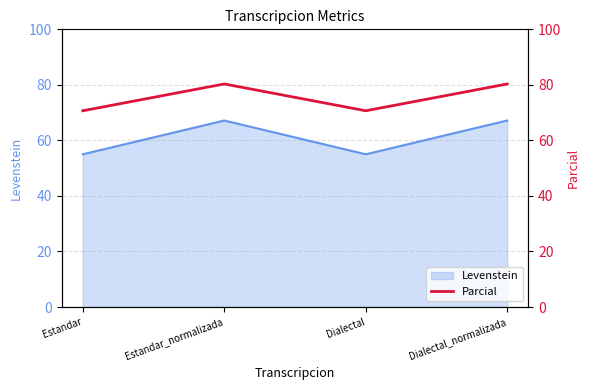

List the labels in order of value, smallest first.

Estandar, Dialectal, Estandar_normalizada, Dialectal_normalizada